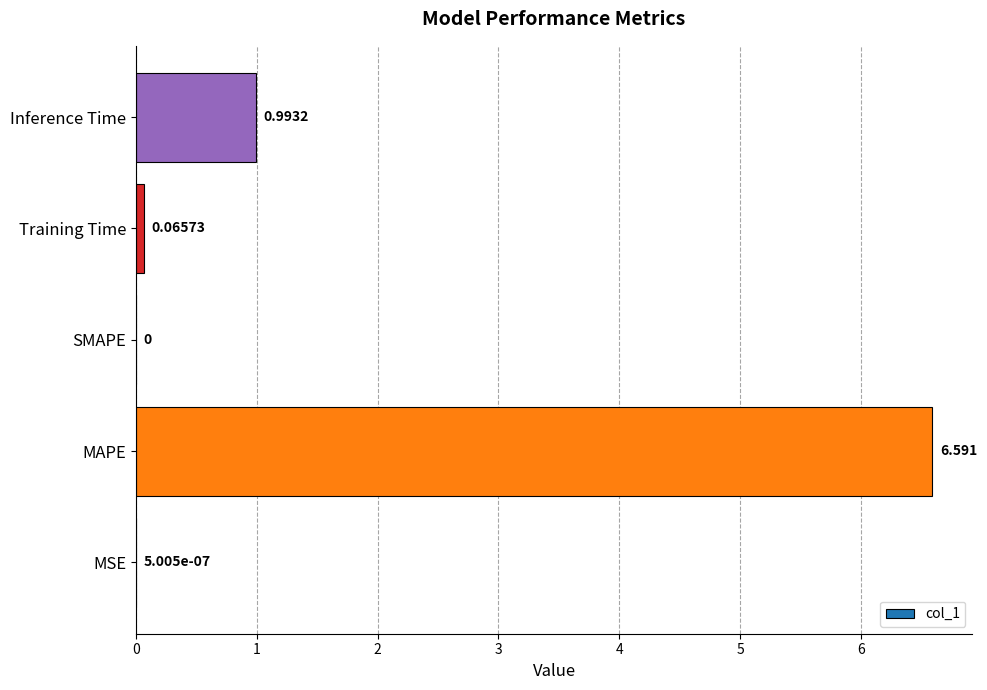

Which category has the highest value across all series?

MAPE